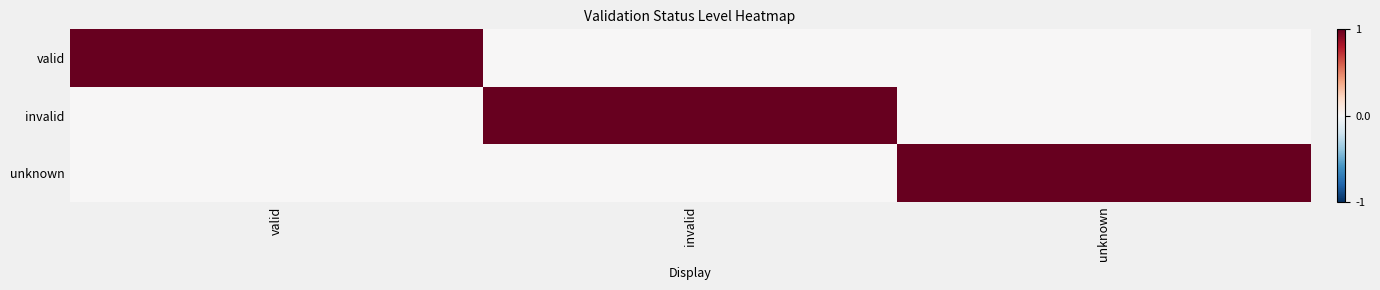

Rank the series at unknown from lowest to highest value.

valid, invalid, unknown